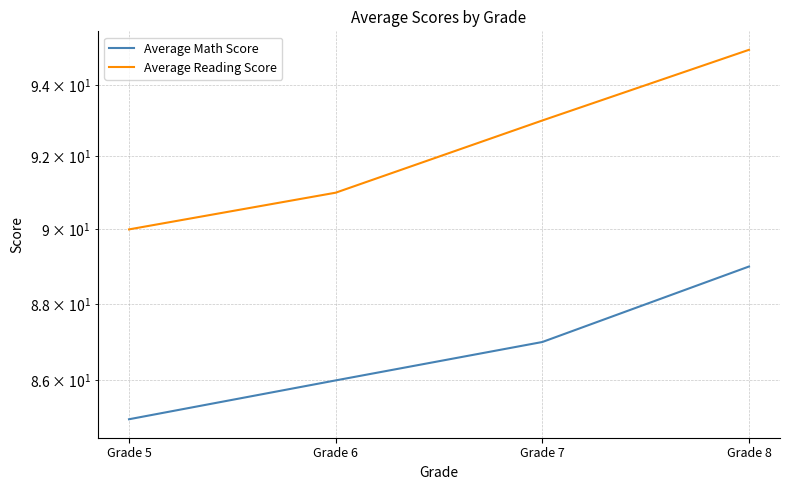

What is the value of the Average Reading Score point at the 1st from the left?

90